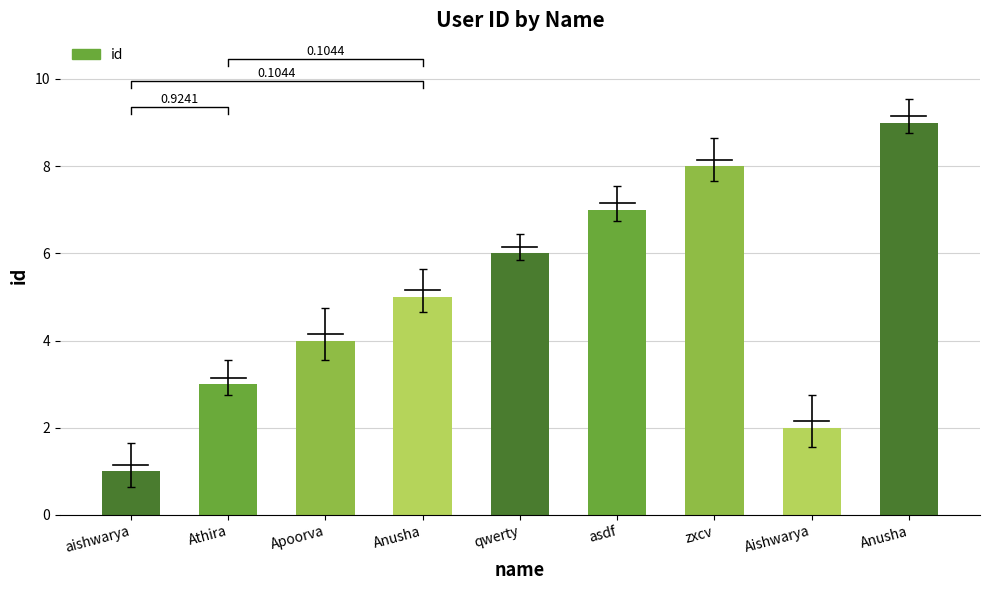

How many data points are above 5?

4